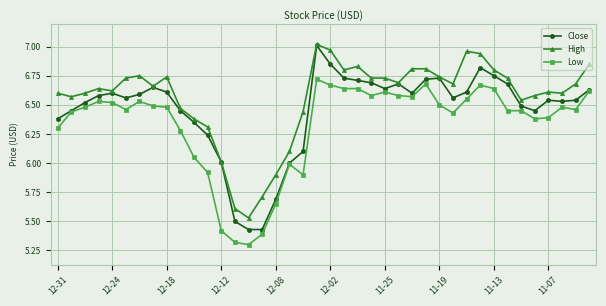

How many categories are shown in the chart?

40